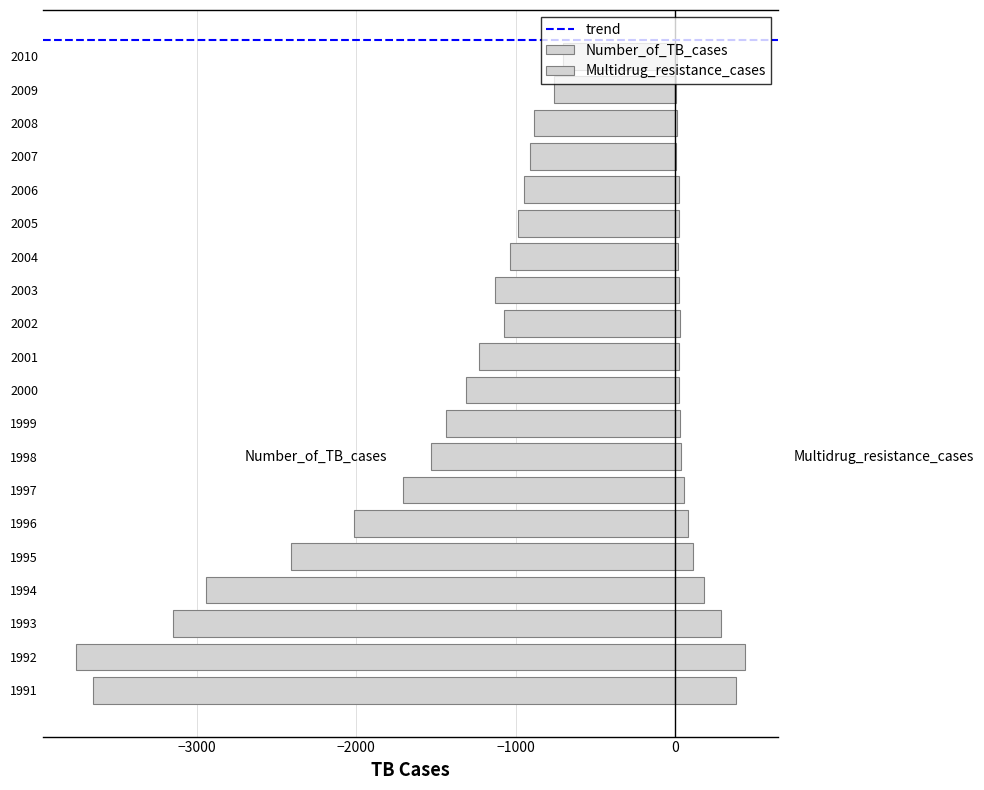

At which category is the sum across all series the highest?

2010